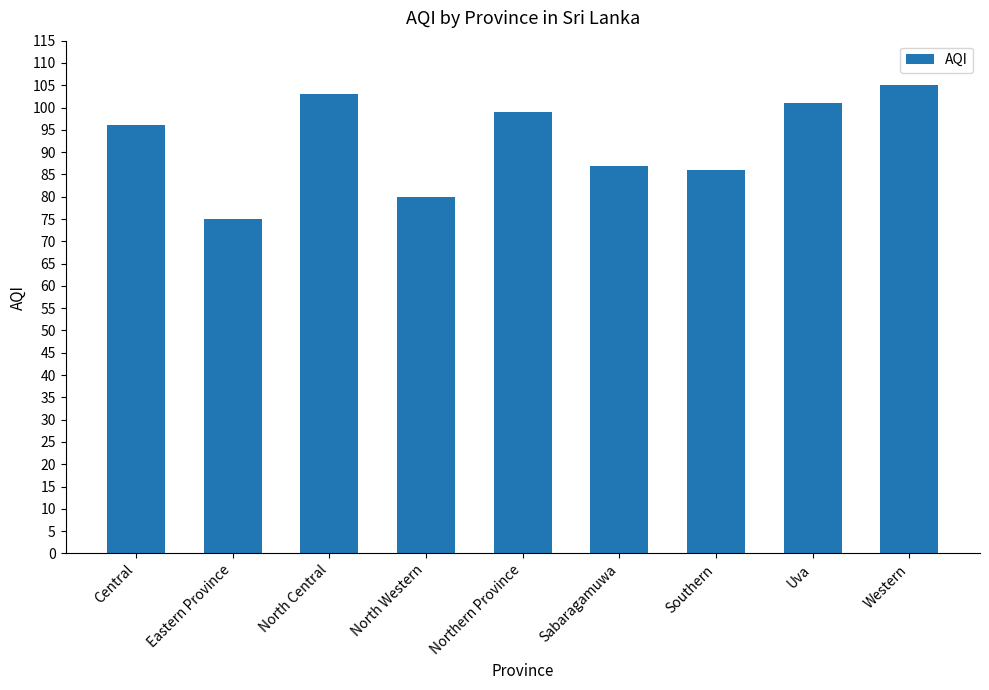

List the labels in order of value, smallest first.

Eastern Province, North Western, Southern, Sabaragamuwa, Central, Northern Province, Uva, North Central, Western